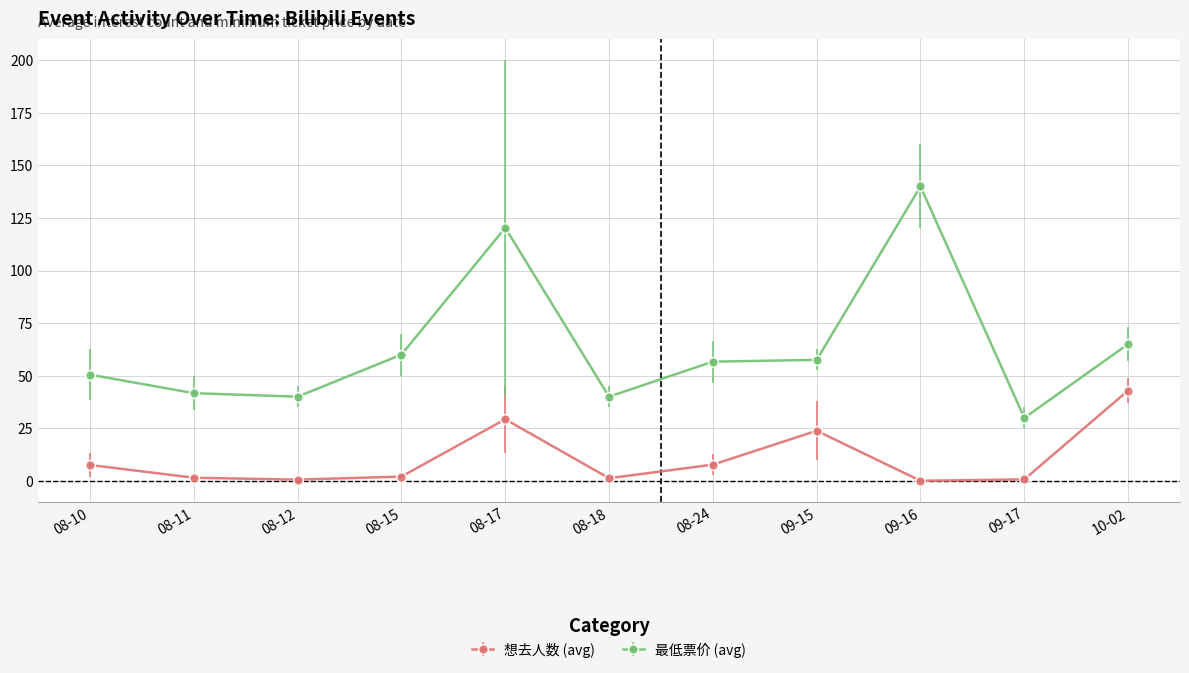

True or false: 最低票价 (avg) and 想去人数 (avg) cross at least once.

False